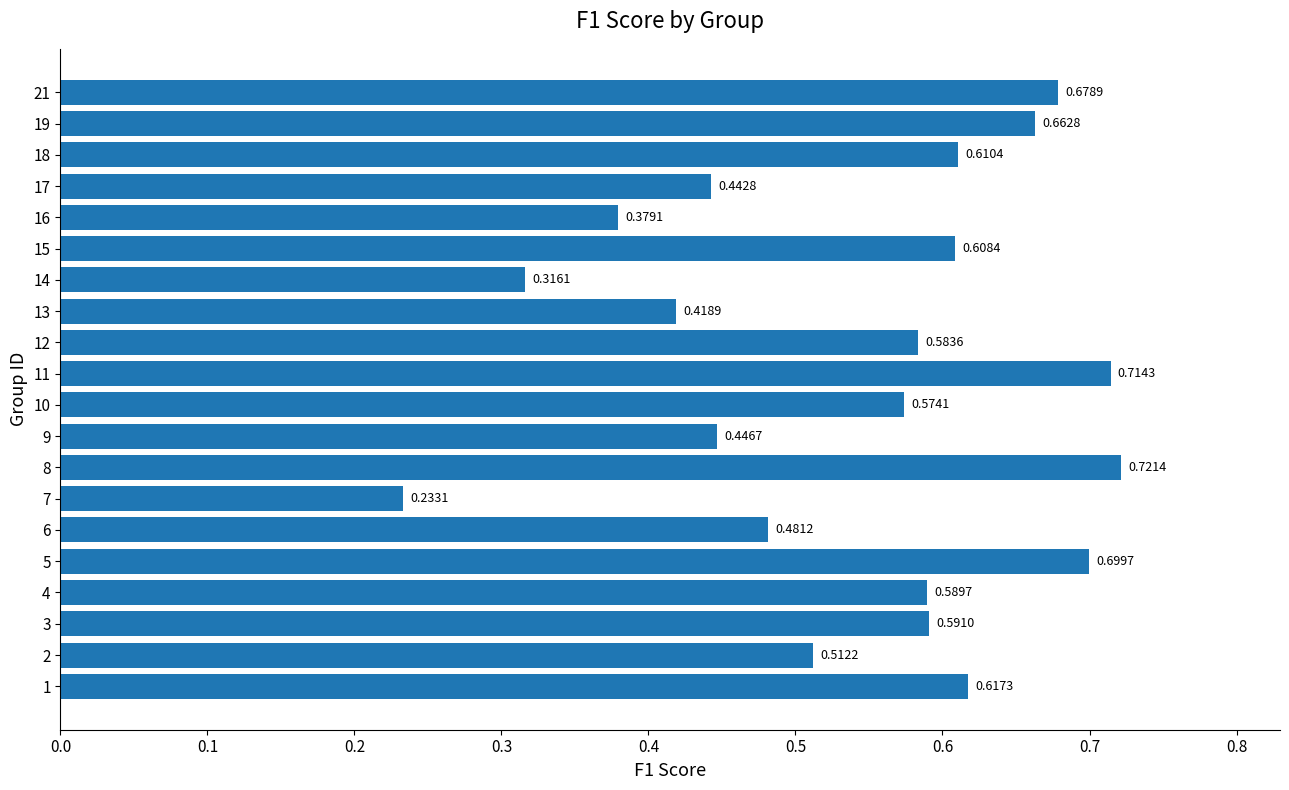

Which has a higher value, 18 or 12?

18